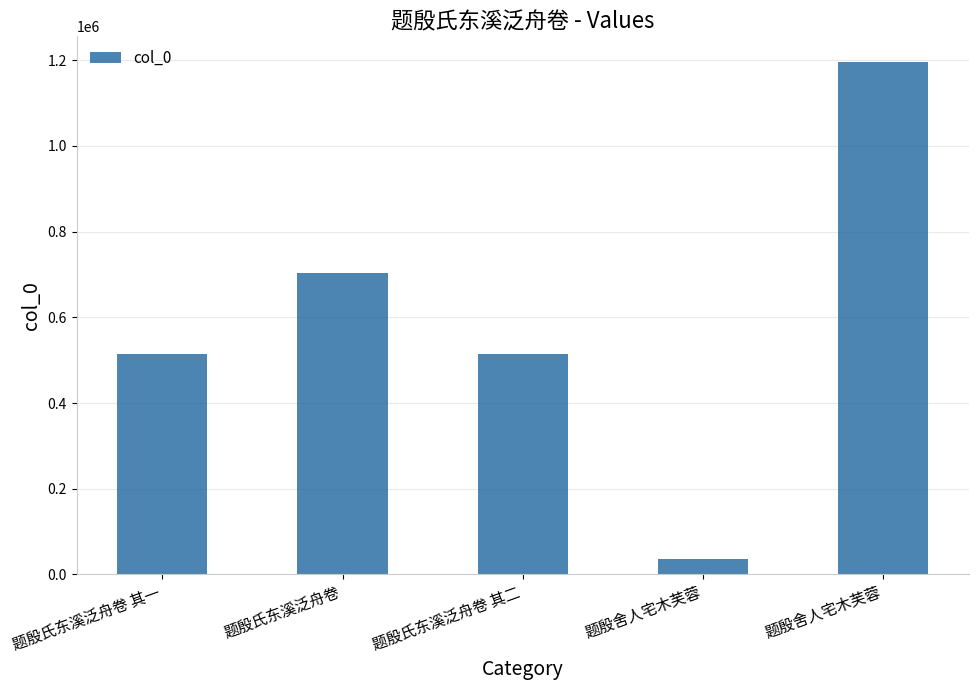

How many values are below 515409?

2